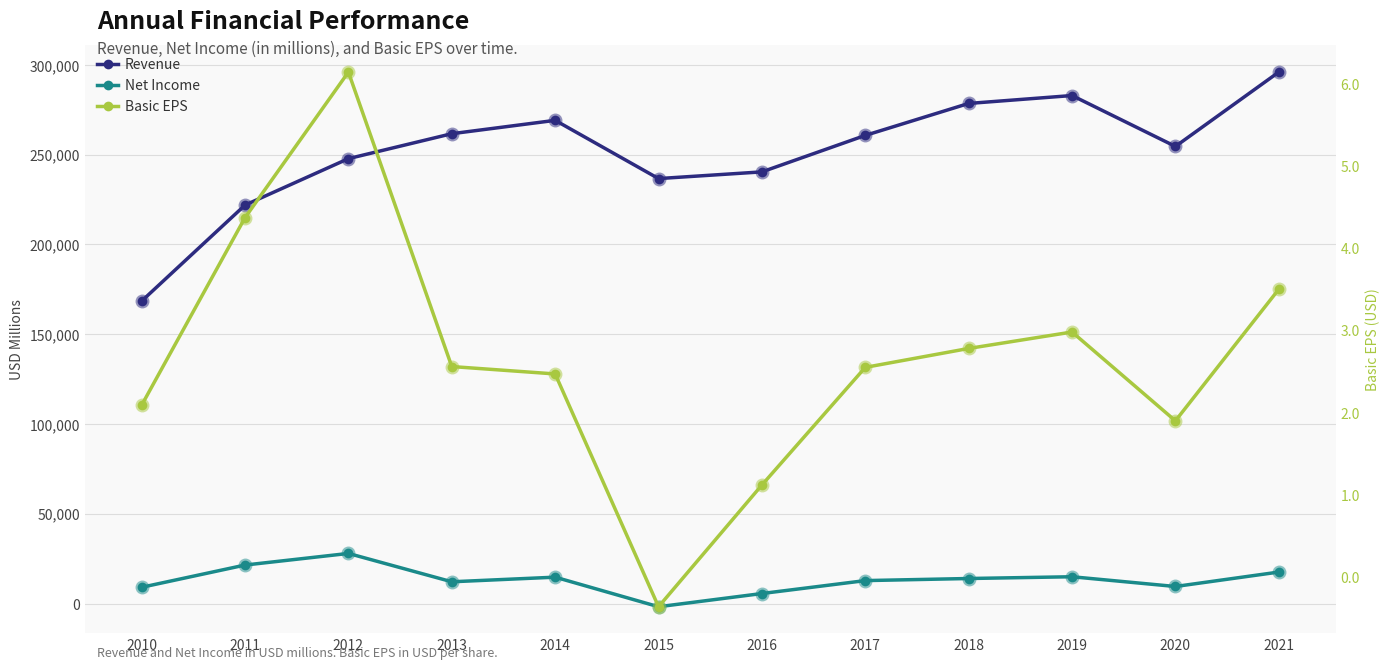

What are all the series names shown in the legend?

Revenue, Net Income, Basic EPS